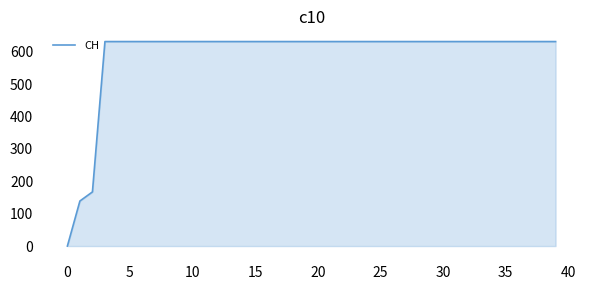

What is the maximum value shown in the chart?

631